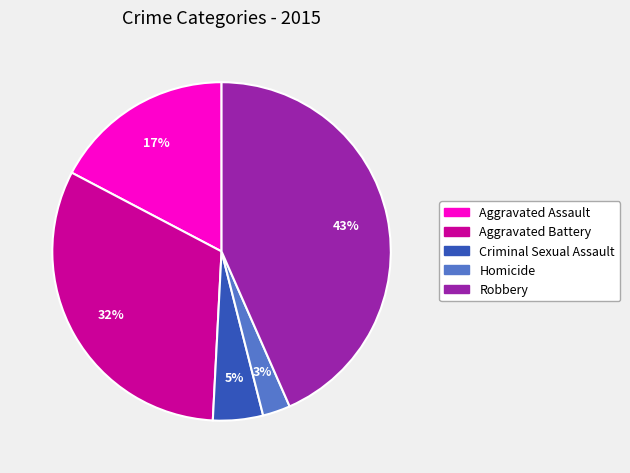

True or false: Criminal Sexual Assault accounts for 5% of the total.

True